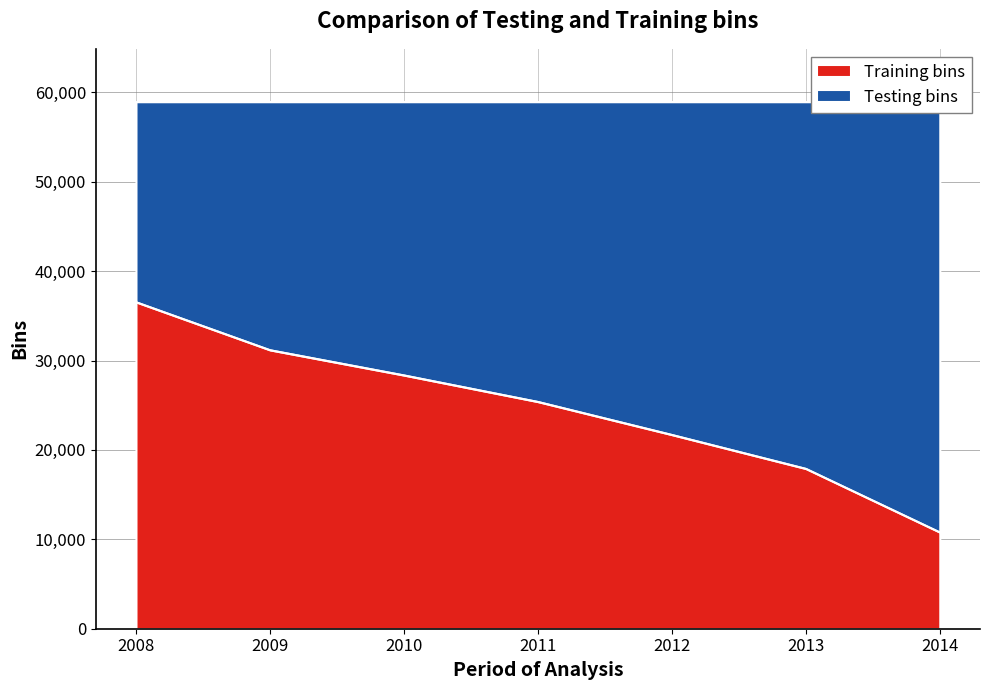

Does the chart have visible grid lines?

Yes